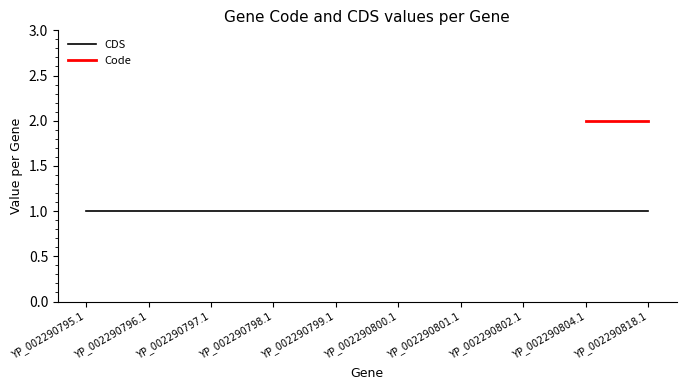

True or false: Code has more than 0 interior local peaks.

False